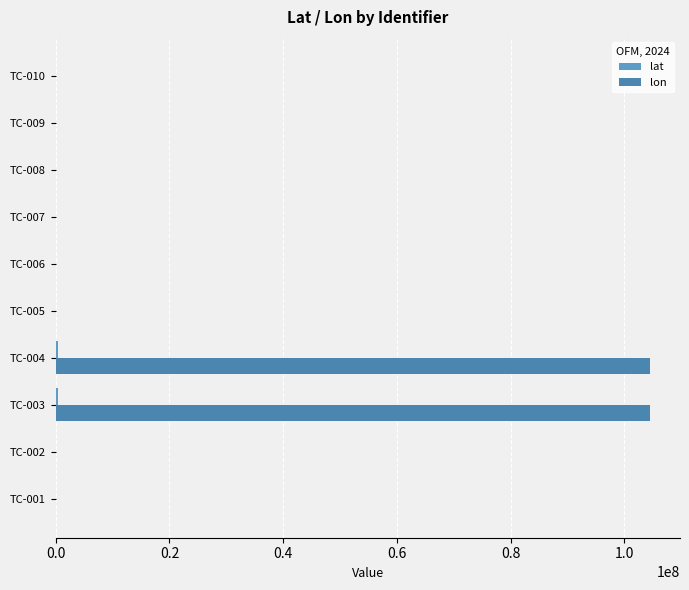

Count the number of data series in this chart.

2